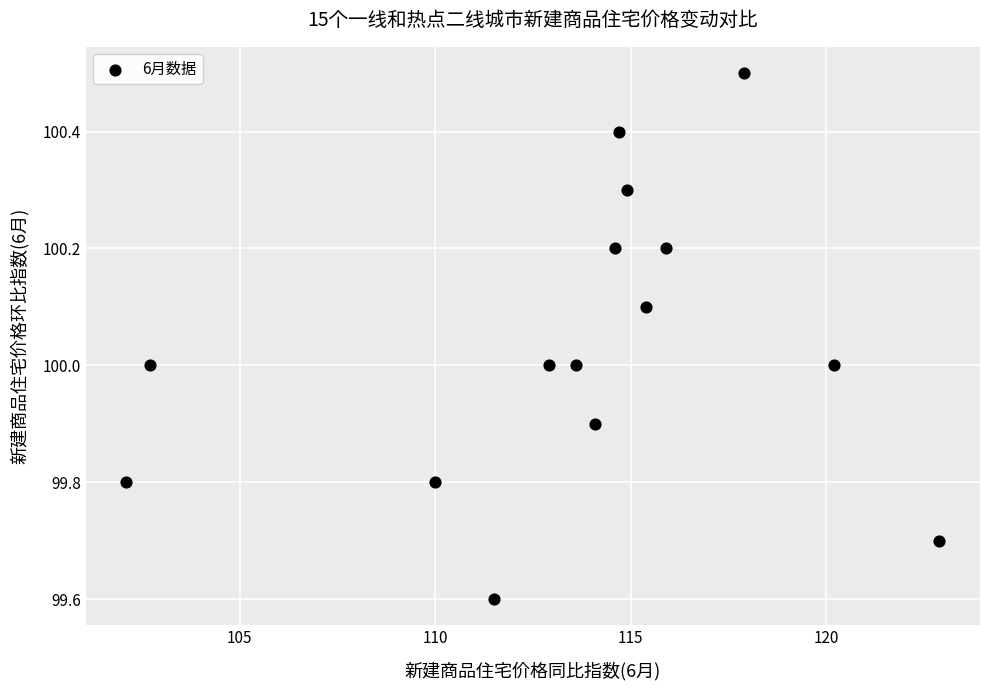

What is the range of Y values (max minus min)?

0.9